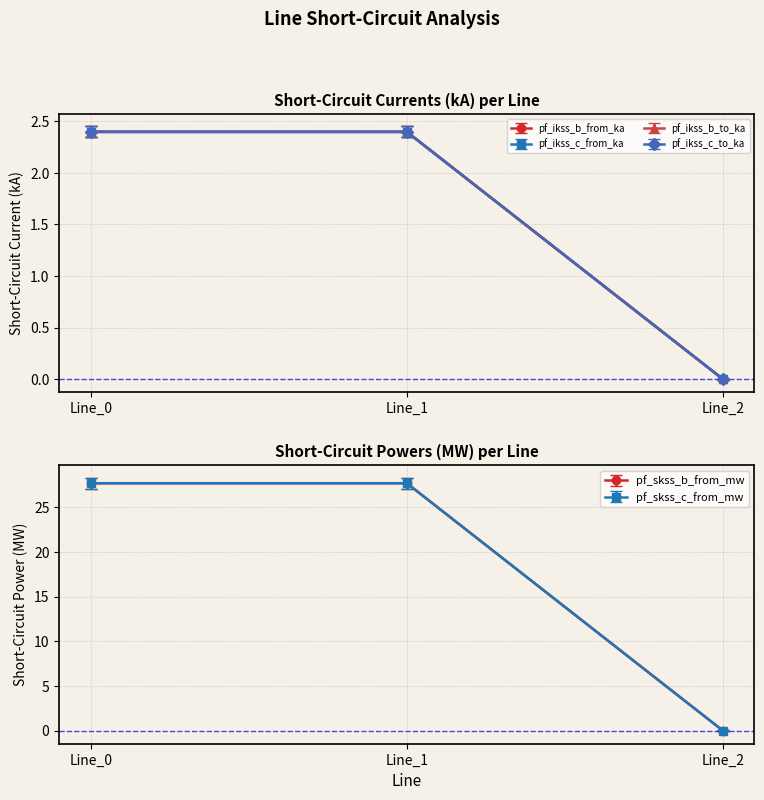

Which series changed the most between Line_0 and Line_1?

pf_ikss_c_to_ka